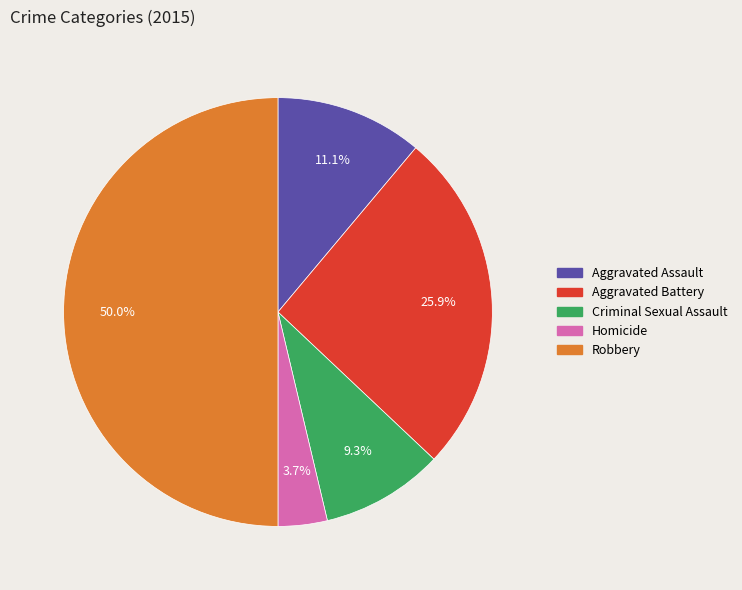

What percentage is the Criminal Sexual Assault slice, to the nearest percent?

9%